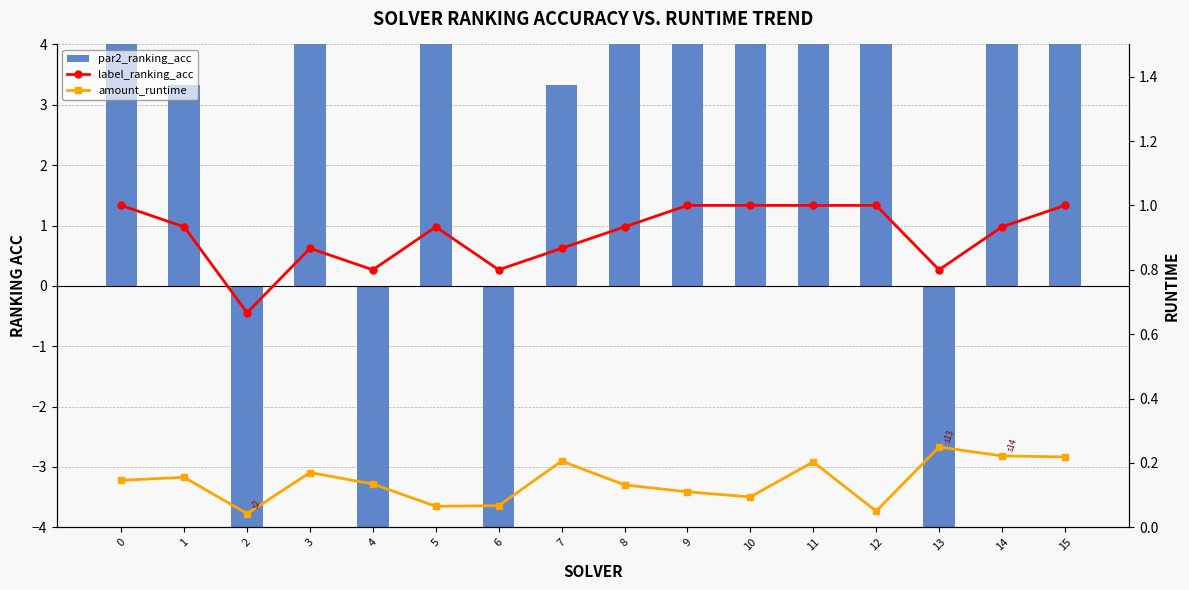

The label_ranking_acc series shows 0.4 at 11. True or false?

False